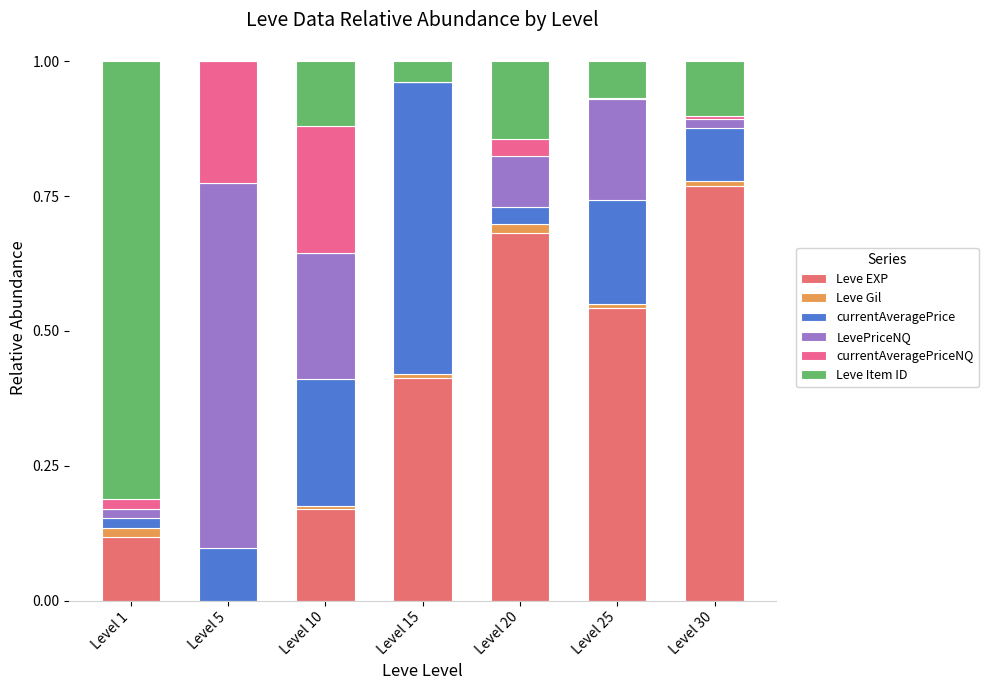

How many distinct data groups are displayed?

6